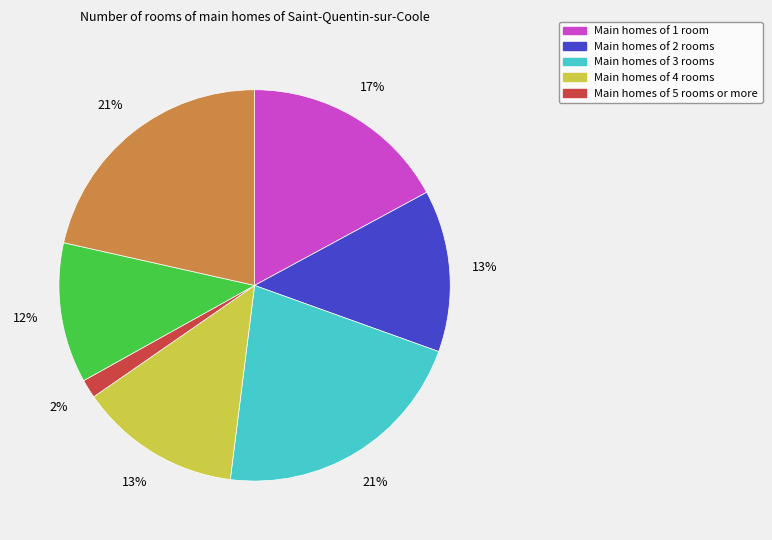

Is there any slice that represents more than half of the pie?

No